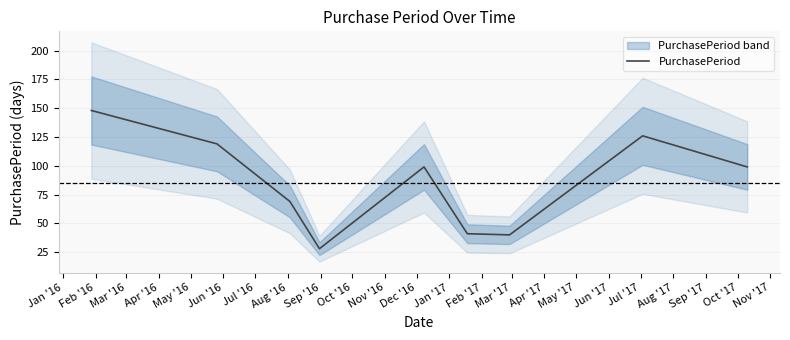

How many data points are less than 99?

4